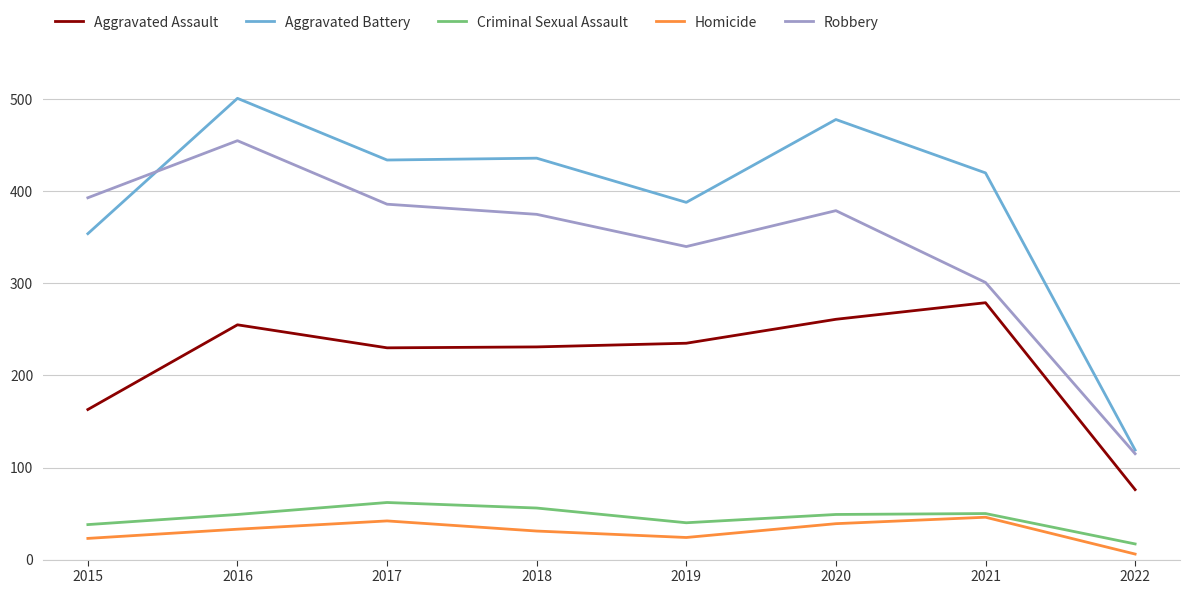

At which category is the sum across all series the highest?

2016